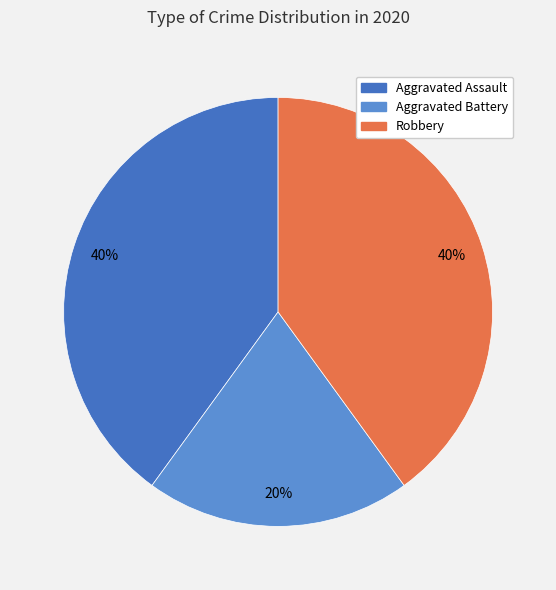

To the nearest percent, what is the difference between the Aggravated Battery and Robbery slice percentages?

20%